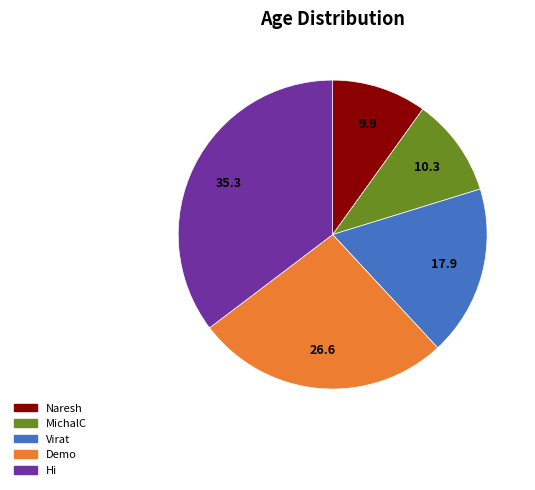

Is it true that Demo is 32% of the pie?

False